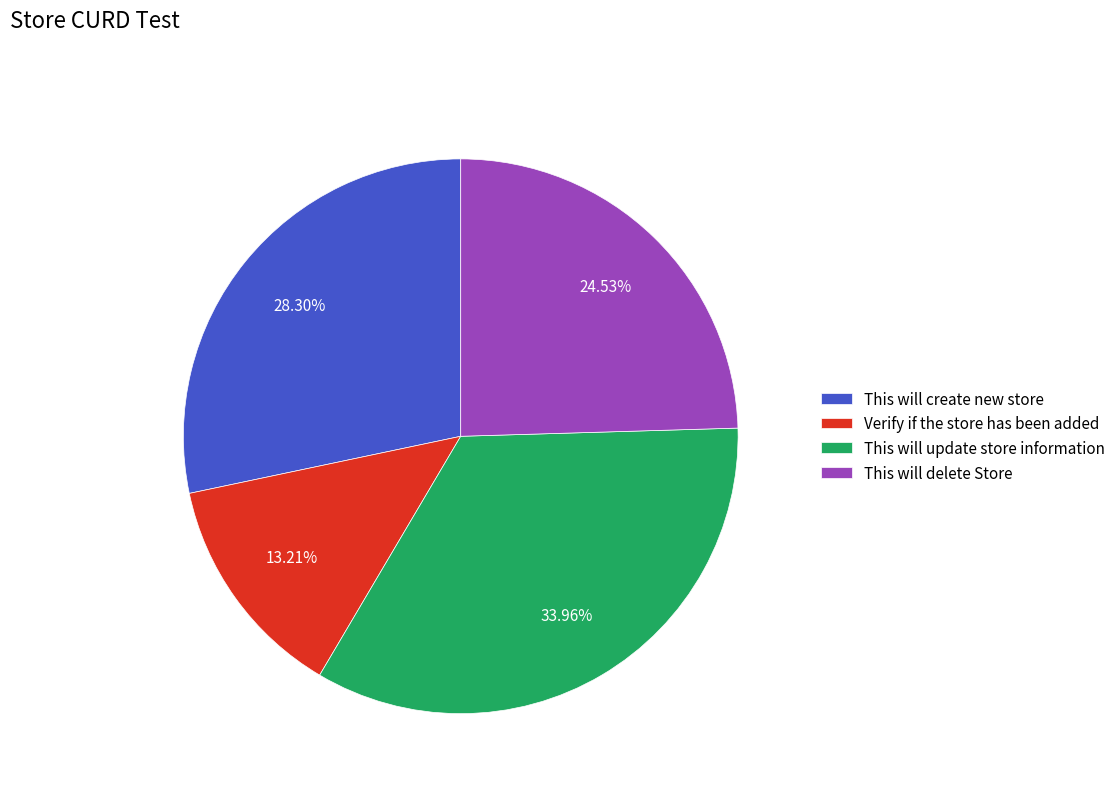

Which slice is the largest?

This will update store information